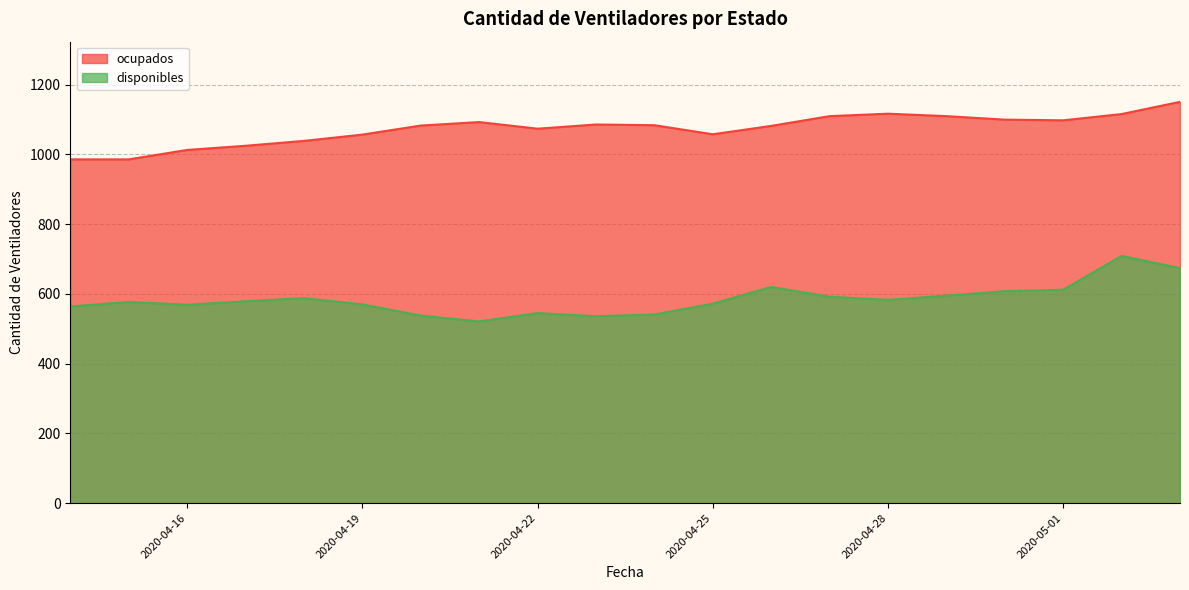

Reading left to right, extract all data points from this chart.

disponibles: 2020-04-14=564	2020-04-15=577	2020-04-16=569	2020-04-17=579	2020-04-18=588	2020-04-19=570	2020-04-20=538	2020-04-21=521	2020-04-22=545	2020-04-23=536	2020-04-24=541	2020-04-25=572	2020-04-26=620	2020-04-27=592	2020-04-28=583	2020-04-29=595	2020-04-30=608	2020-05-01=612	2020-05-02=709	2020-05-03=674
ocupados: 2020-04-14=986	2020-04-15=986	2020-04-16=1013	2020-04-17=1025	2020-04-18=1039	2020-04-19=1057	2020-04-20=1083	2020-04-21=1093	2020-04-22=1074	2020-04-23=1086	2020-04-24=1084	2020-04-25=1058	2020-04-26=1082	2020-04-27=1110	2020-04-28=1117	2020-04-29=1110	2020-04-30=1100	2020-05-01=1098	2020-05-02=1116	2020-05-03=1151